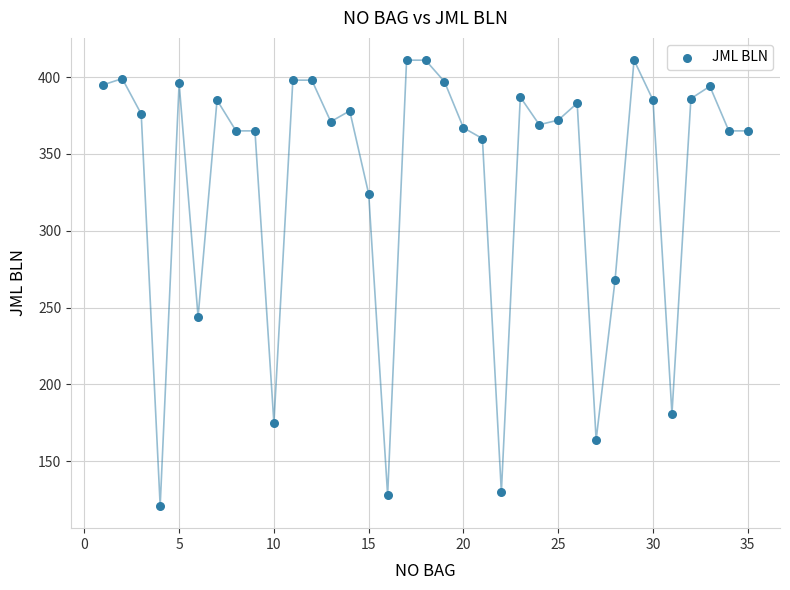

What is the range of X values (max minus min)?

34